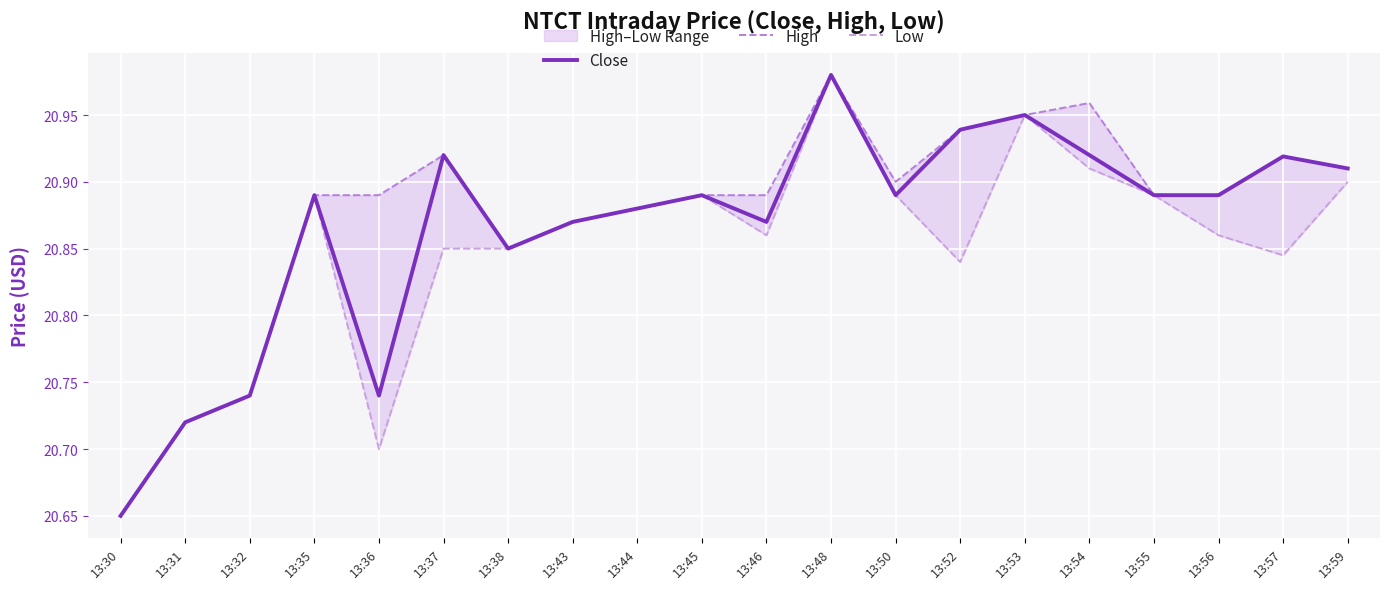

The Close series shows 20.9 at 13:50. True or false?

True